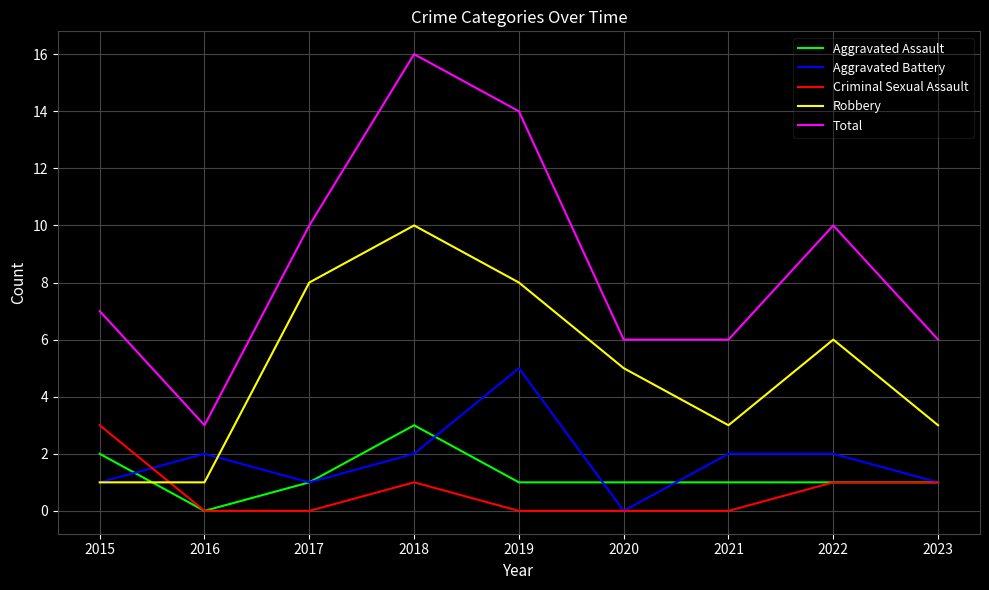

The value of Aggravated Battery at 2019 is 7. True or false?

False